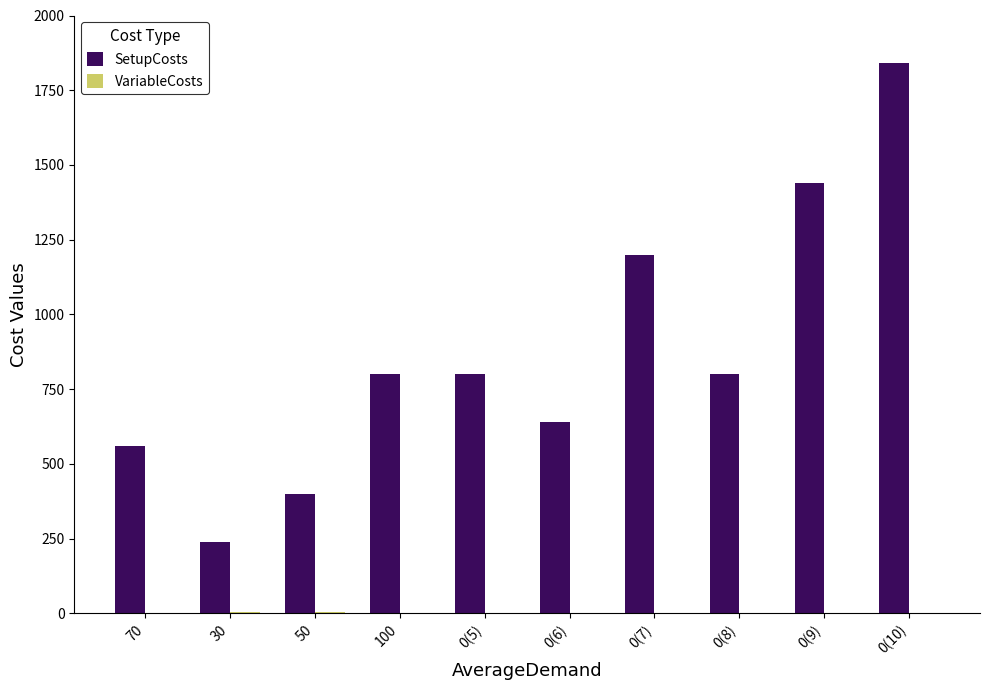

What is the maximum value shown in the chart?

1840